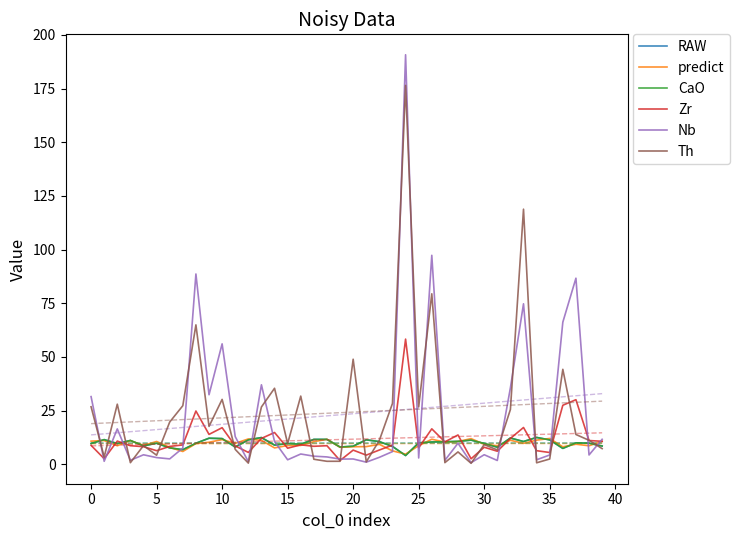

What is the label of the 34th point from the left?

33